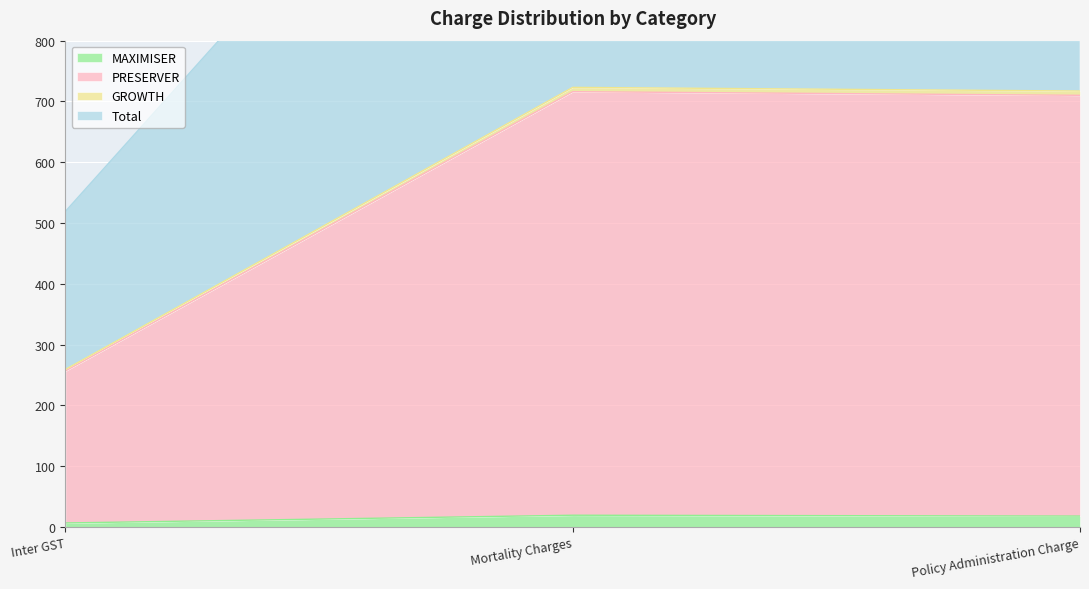

Which series has the largest range (max minus min)?

PRESERVER